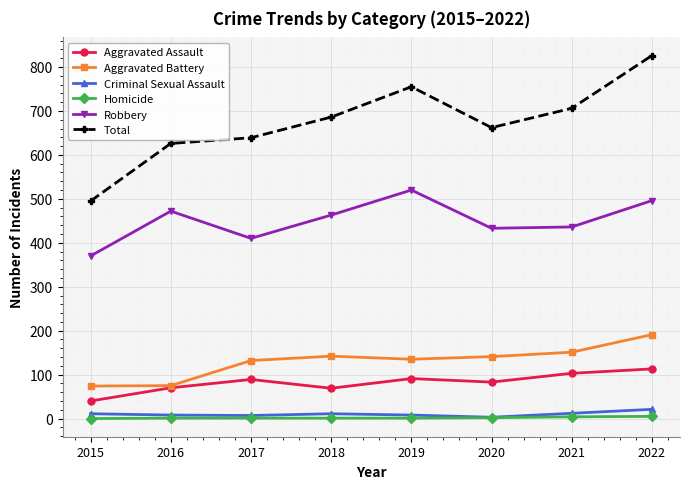

What is the lowest value of the Criminal Sexual Assault series?

3